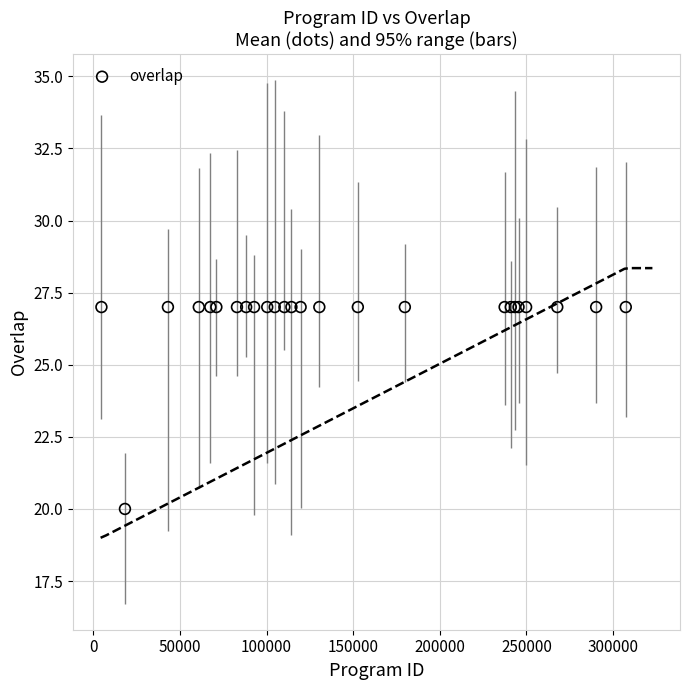

What Y value in the scatter plot is closest to 23?

20